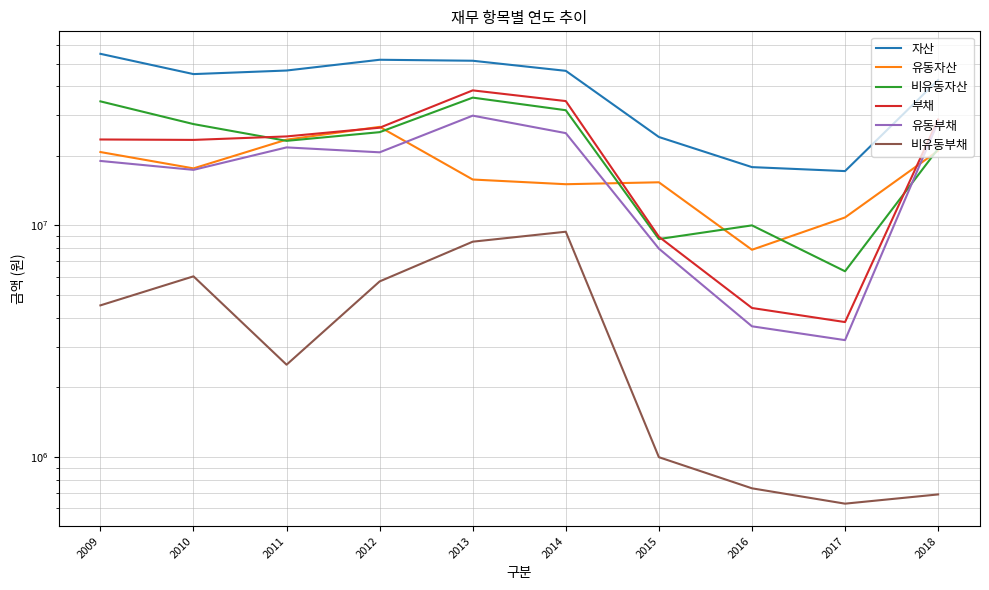

How many categories are shown in the chart?

10